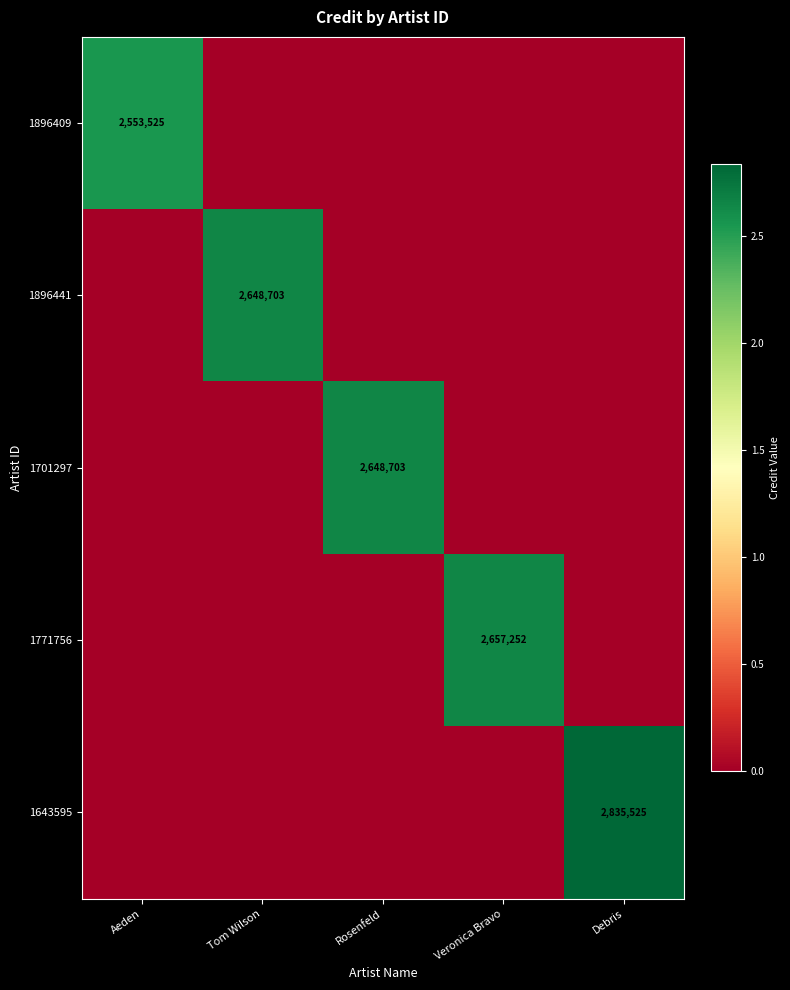

Is it true that 1771756 equals 2657252 at Veronica Bravo?

True